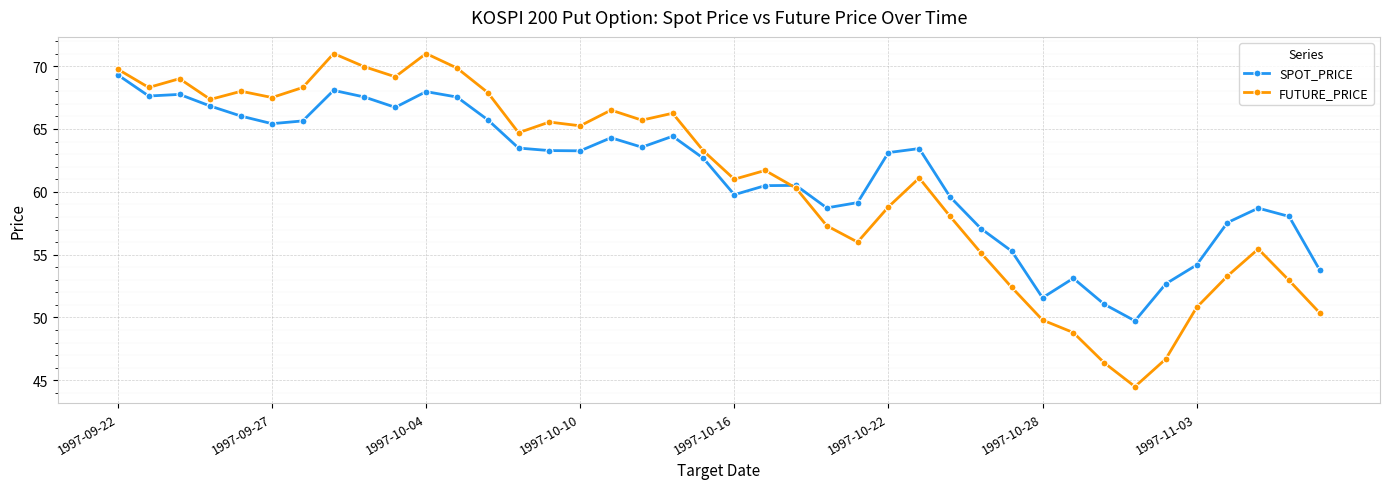

What is the smallest value displayed?

44.5